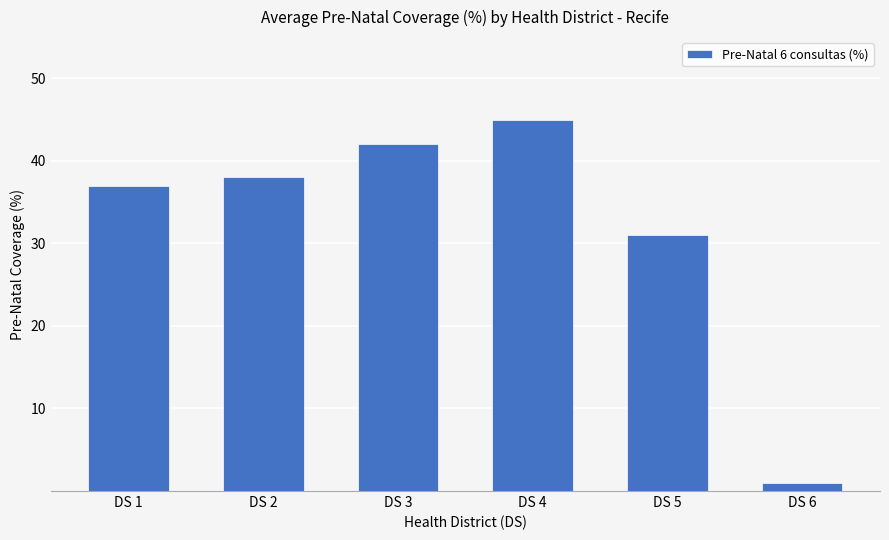

List the labels in order of value, smallest first.

DS 6, DS 5, DS 1, DS 2, DS 3, DS 4